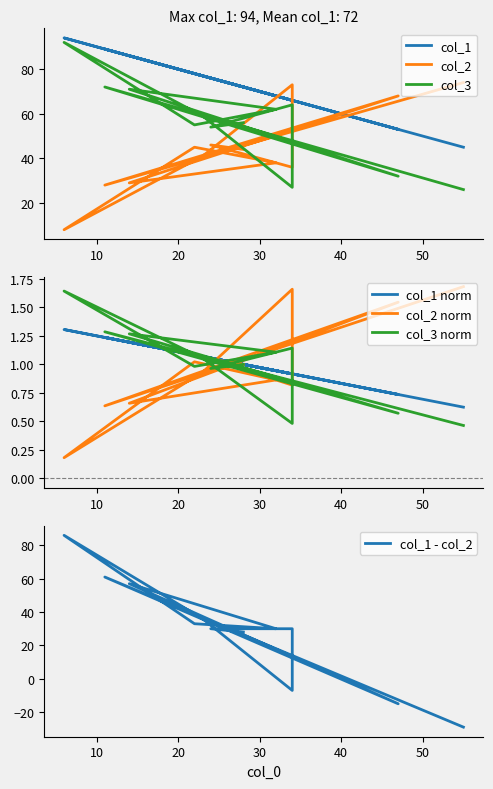

Reading right to left, extract all data points from this chart.

col_2: 74	28	68	29	38	45	8	41	73	36	46	44
col_3: 26	72	32	71	62	55	92	59	27	64	54	56
col_1: 45	89	53	86	68	78	94	77	66	66	76	72